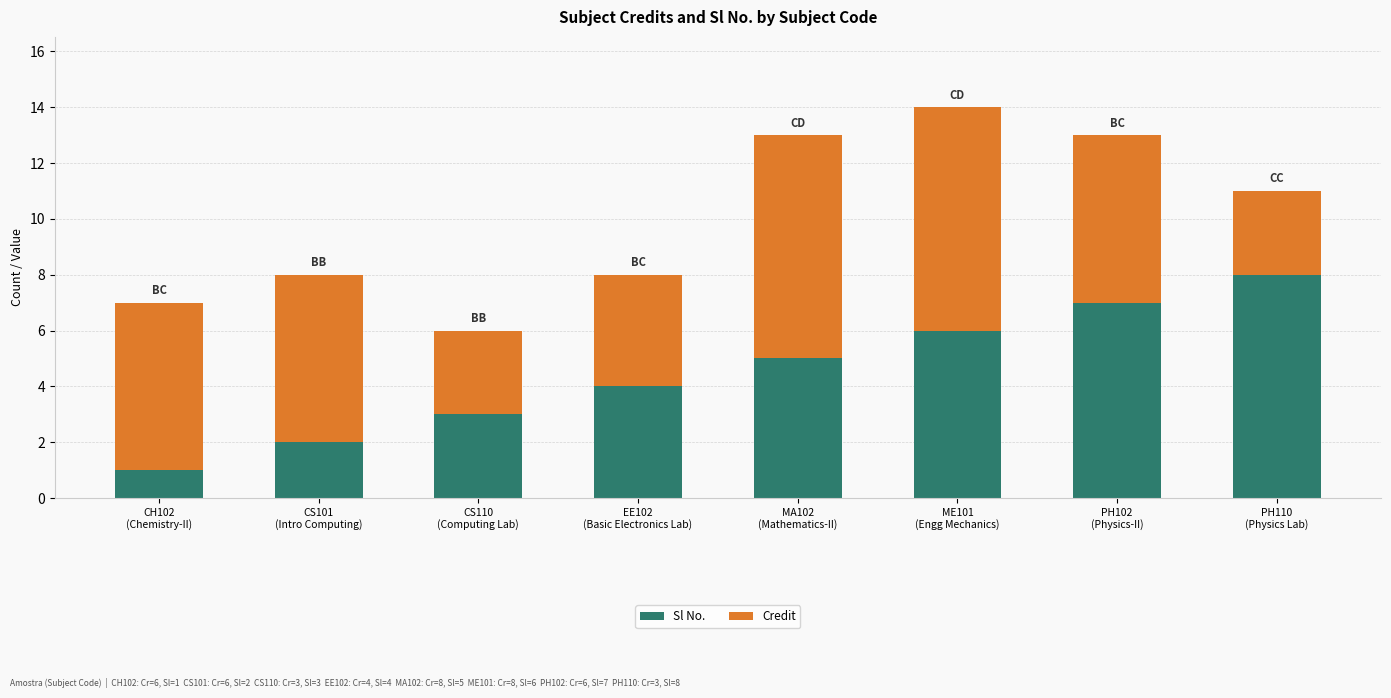

What is the highest value of the Sl No. series?

8